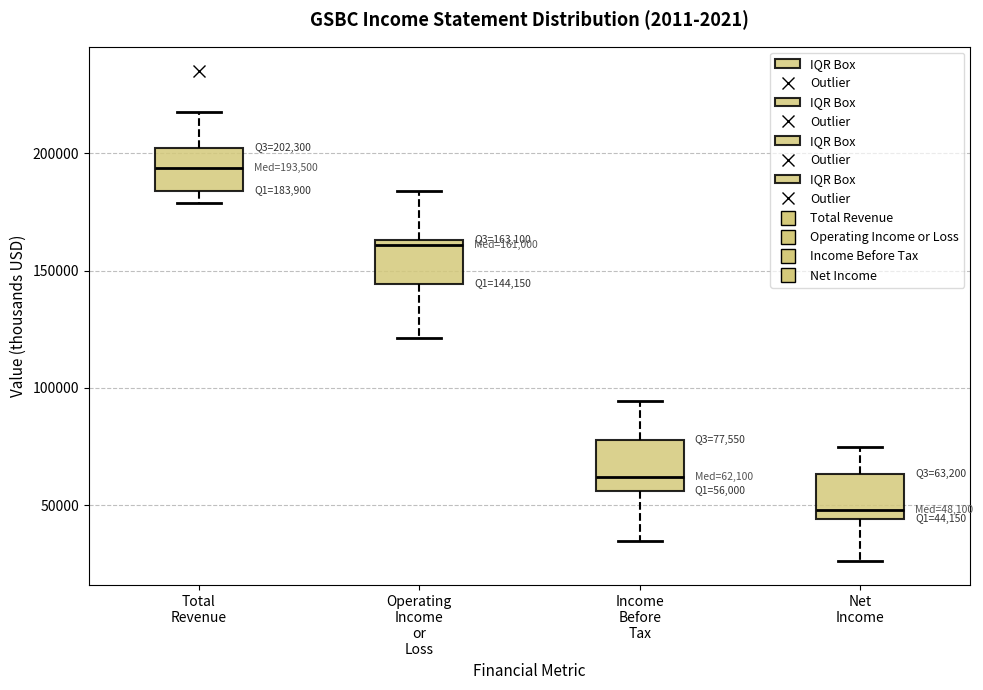

Which box has the highest median line?

Total Revenue